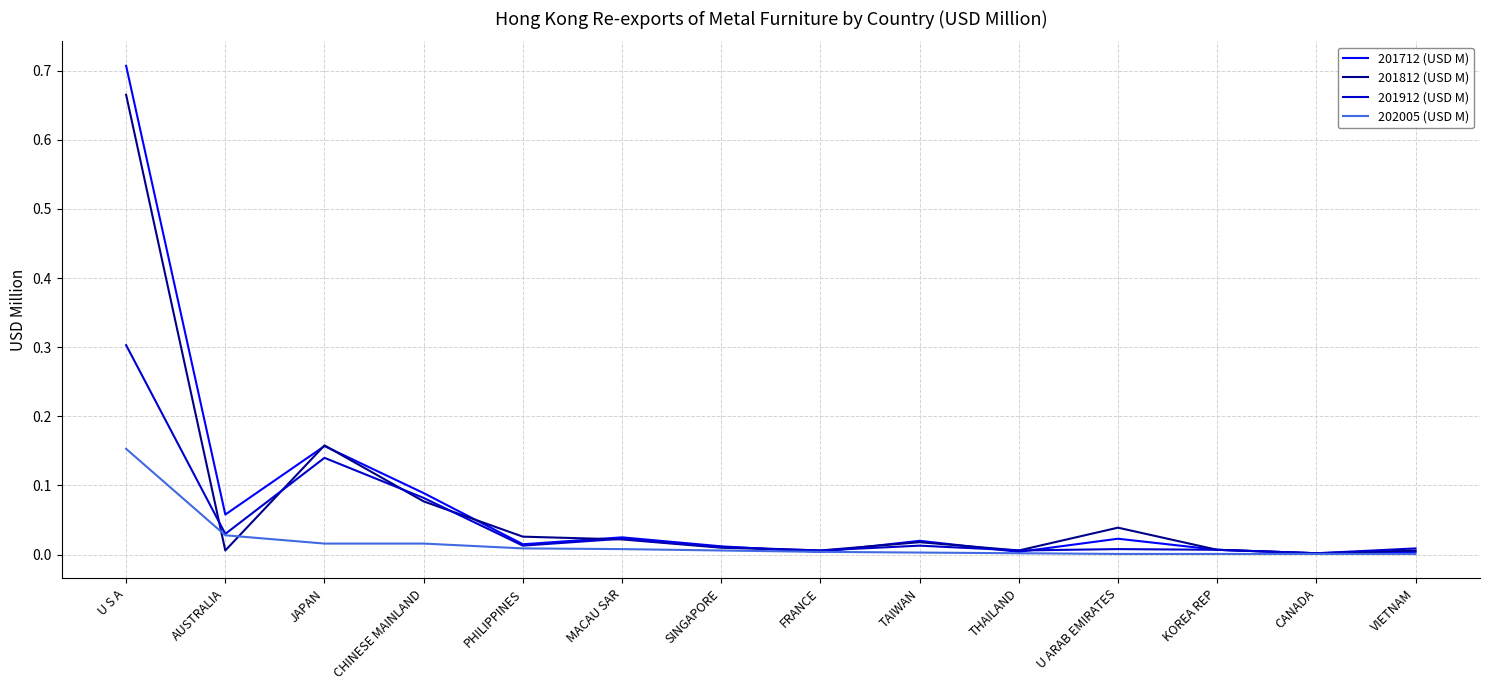

At which category does 201812 (USD M) reach its first local peak?

JAPAN